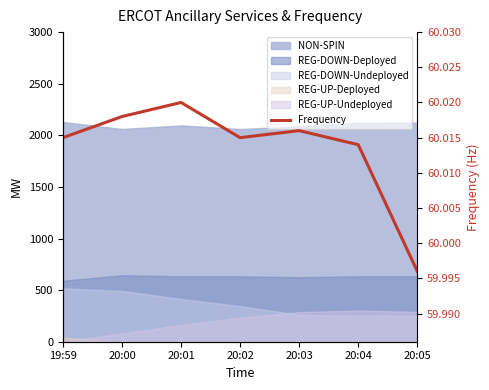

Is it true that the value at 20:04 is 60.0?

True